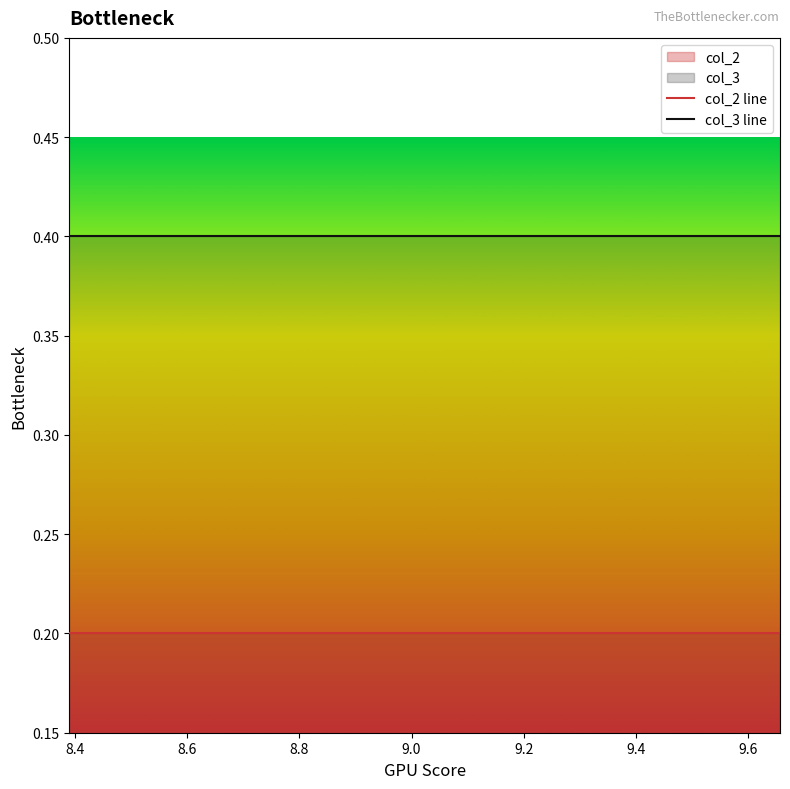

Which series has the largest total across all categories?

col_3 line